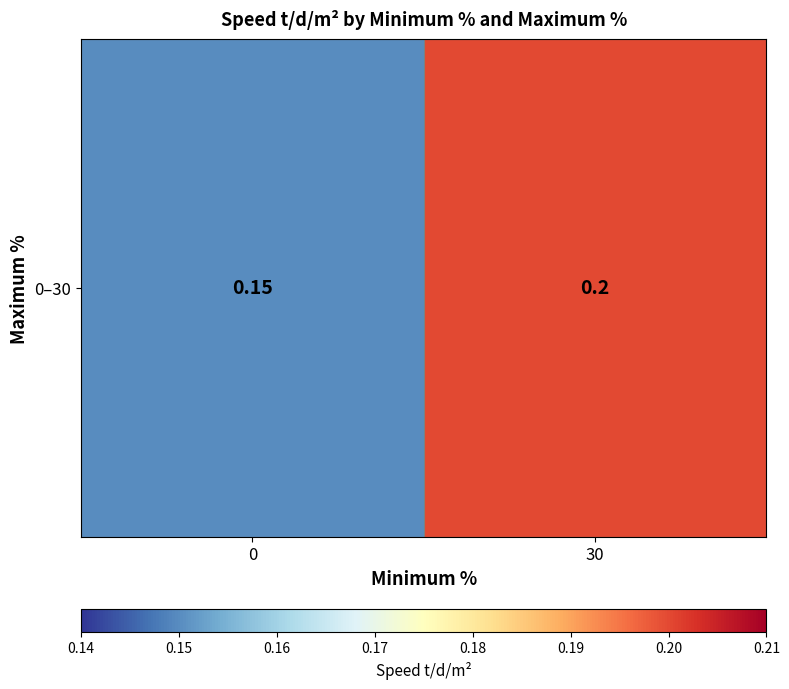

Reading right to left, transcribe all the data shown in this chart.

30=0.2	0=0.1